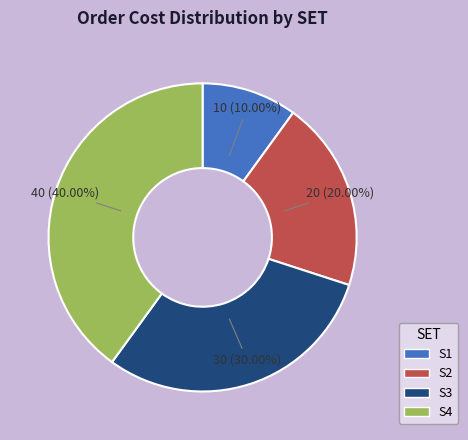

Which category has the biggest portion of the pie?

S4